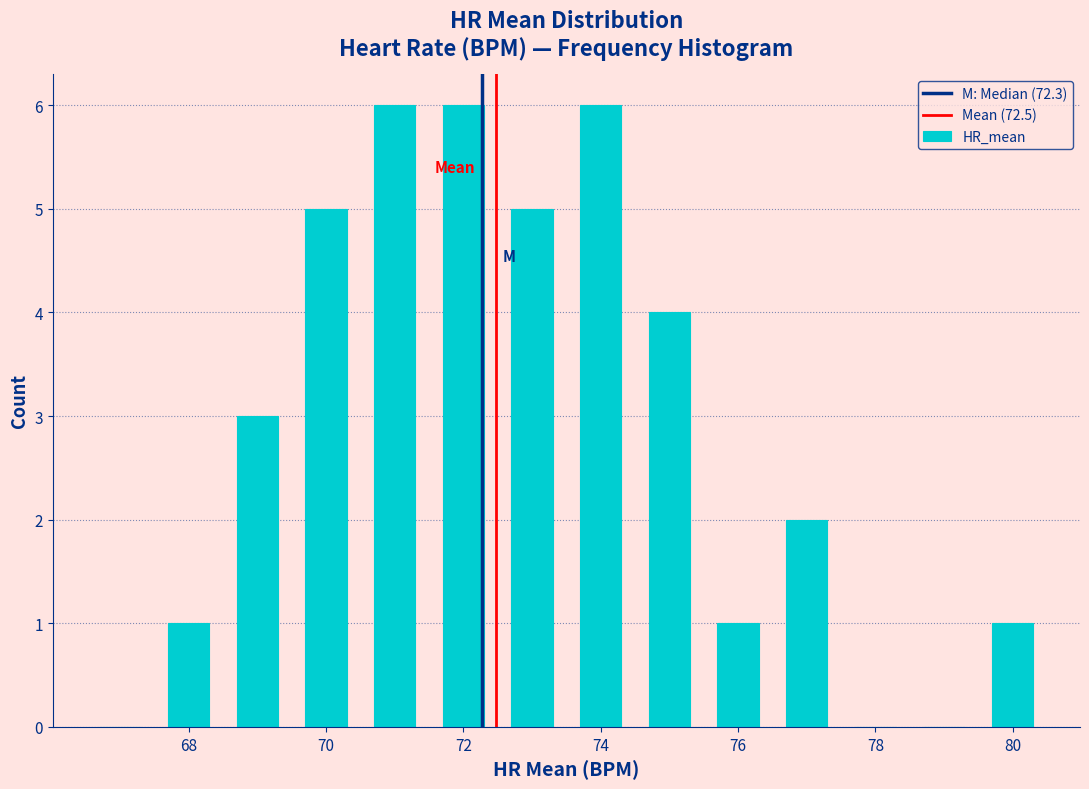

Reading left to right, transcribe this chart: for each bar, give the range it covers on the x-axis and its height. Neither the bar edges nor the heights are printed on the chart, so give them approximately, as read against the axes.

66.5 to 67.5: 0
67.5 to 68.5: 1
68.5 to 69.5: 3
69.5 to 70.5: 5
70.5 to 71.5: 6
71.5 to 72.5: 6
72.5 to 73.5: 5
73.5 to 74.5: 6
74.5 to 75.5: 4
75.5 to 76.5: 1
76.5 to 77.5: 2
77.5 to 78.5: 0
78.5 to 79.5: 0
79.5 to 80.5: 1